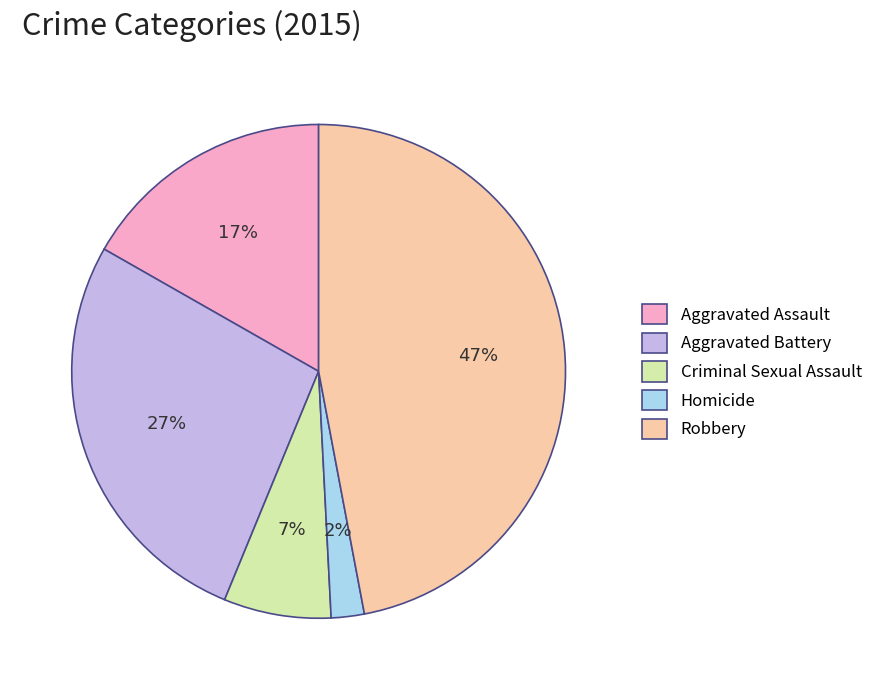

How many segments does this pie chart have?

5